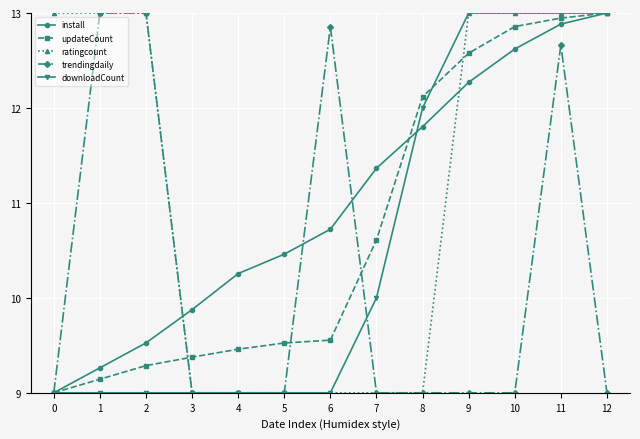

What are all the series names shown in the legend?

install, updateCount, ratingcount, trendingdaily, downloadCount